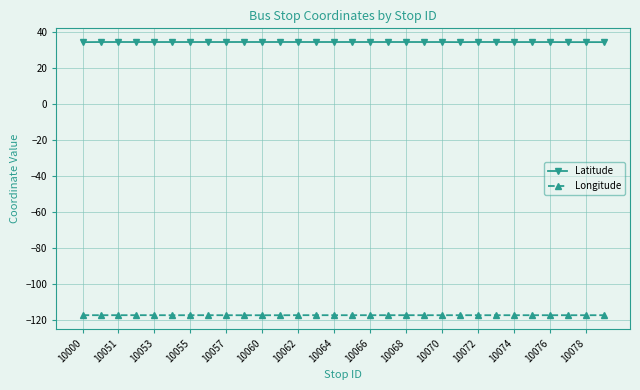

What is the average value of the Longitude series?

-117.4